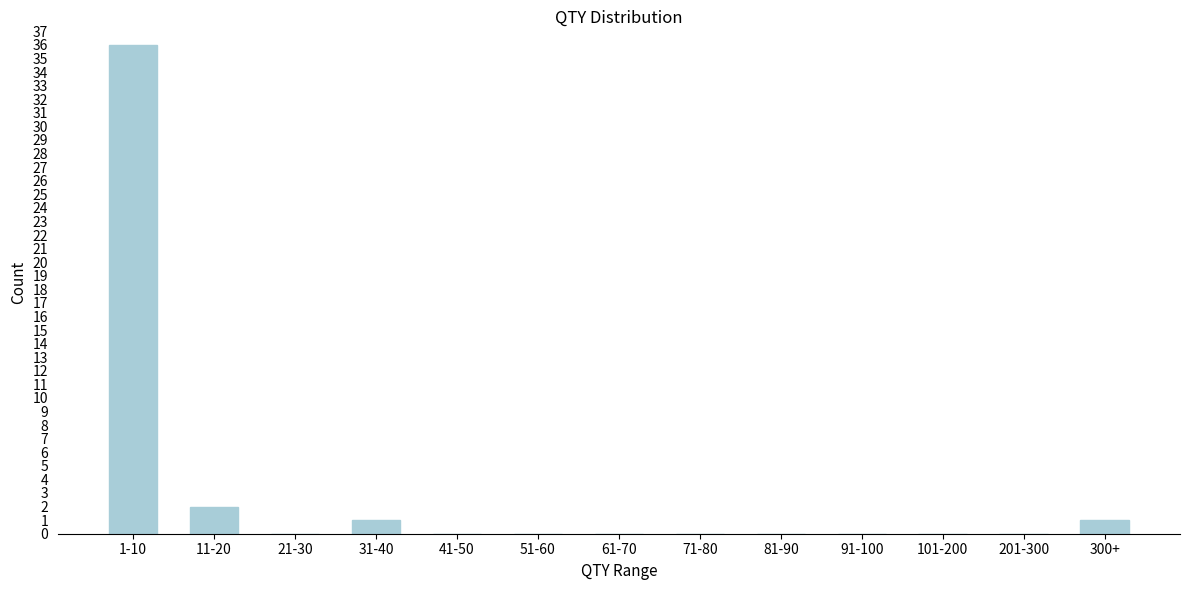

Reading left to right, list all the values displayed in this chart.

1-10=36	11-20=2	21-30=0	31-40=1	41-50=0	51-60=0	61-70=0	71-80=0	81-90=0	91-100=0	101-200=0	201-300=0	300+=1